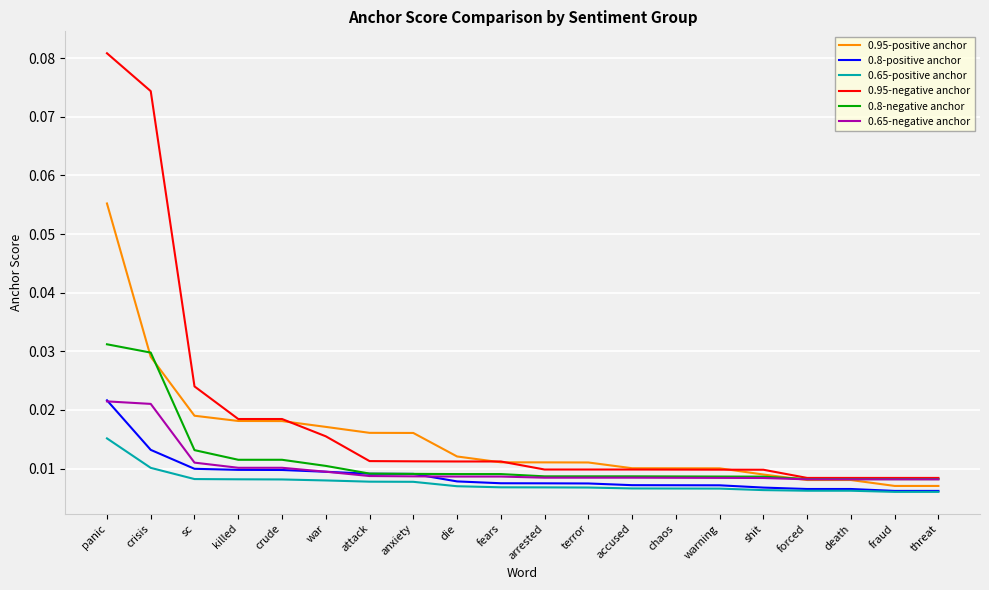

Which series has the largest total across all categories?

0.95-negative anchor